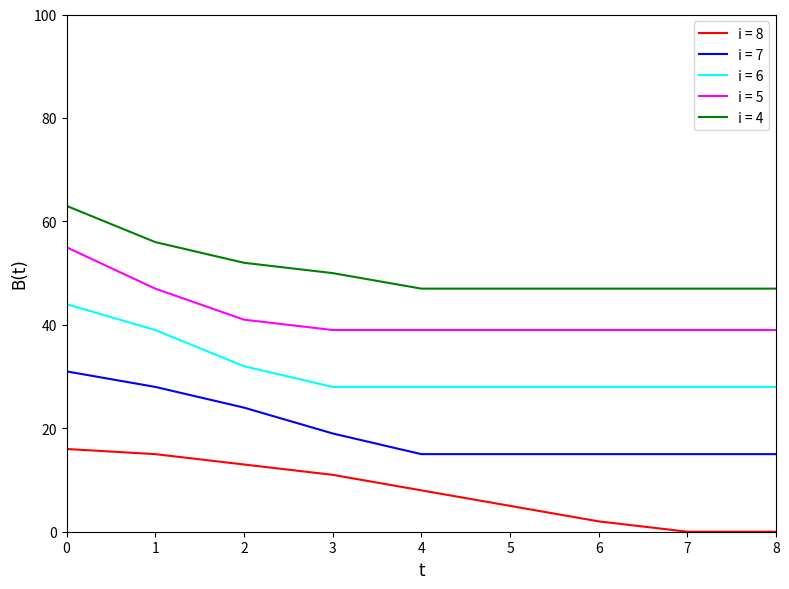

Read the i = 5 value at 0.

55